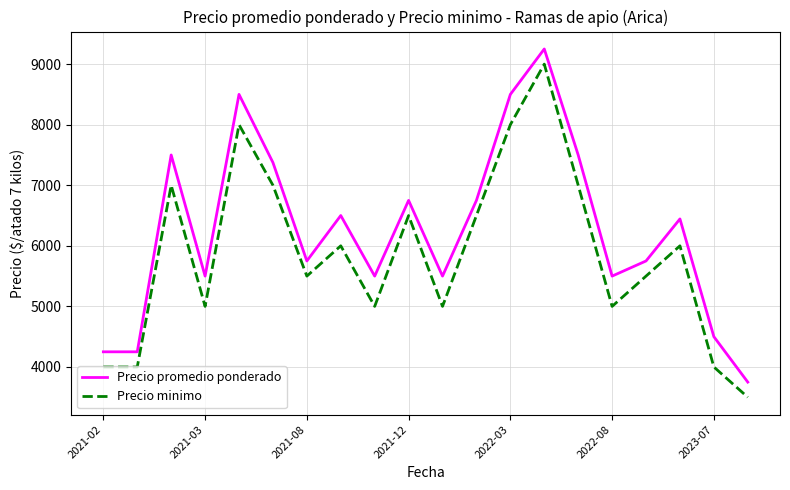

Which series has the largest total across all categories?

Precio promedio ponderado